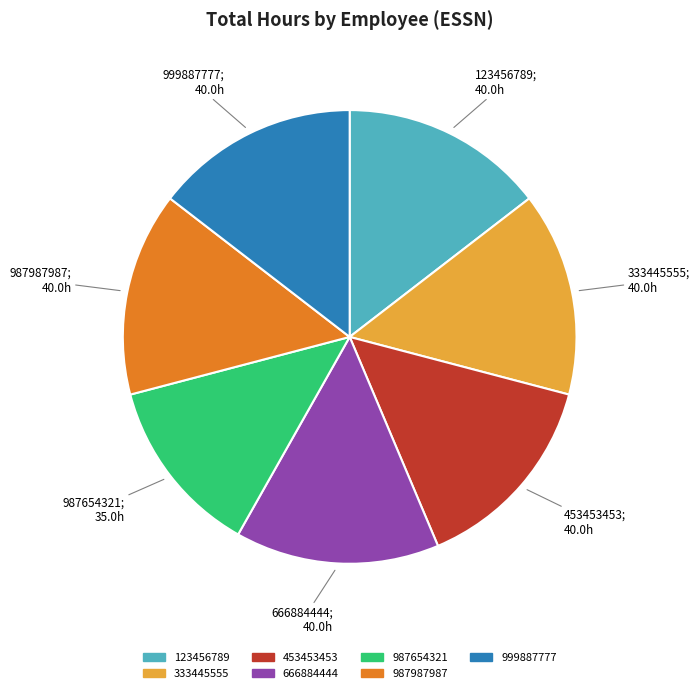

Is there any slice that represents more than half of the pie?

No